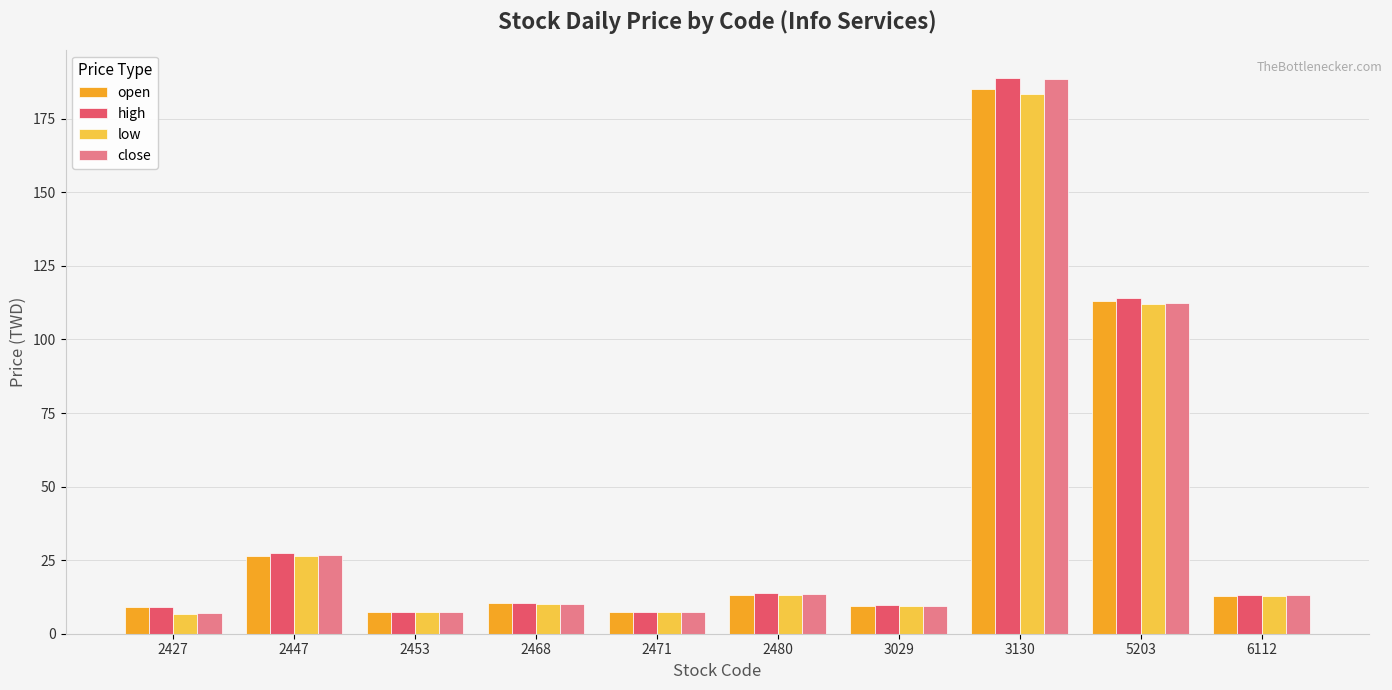

Is it true that close equals 188.5 at 3130?

True